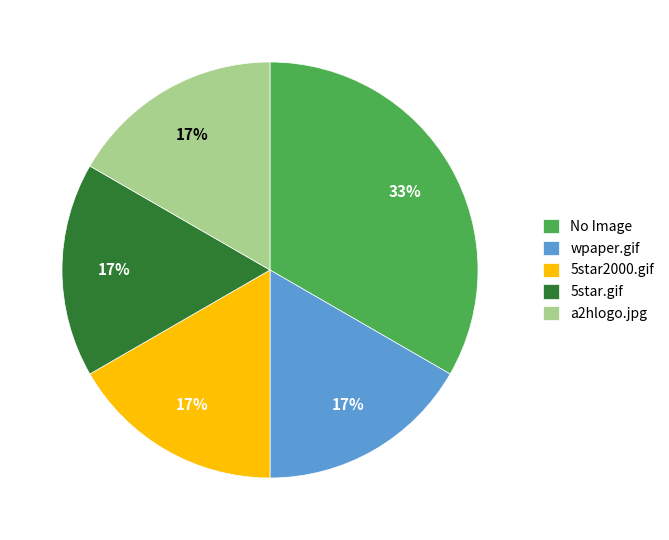

Count the number of slices in the pie.

5